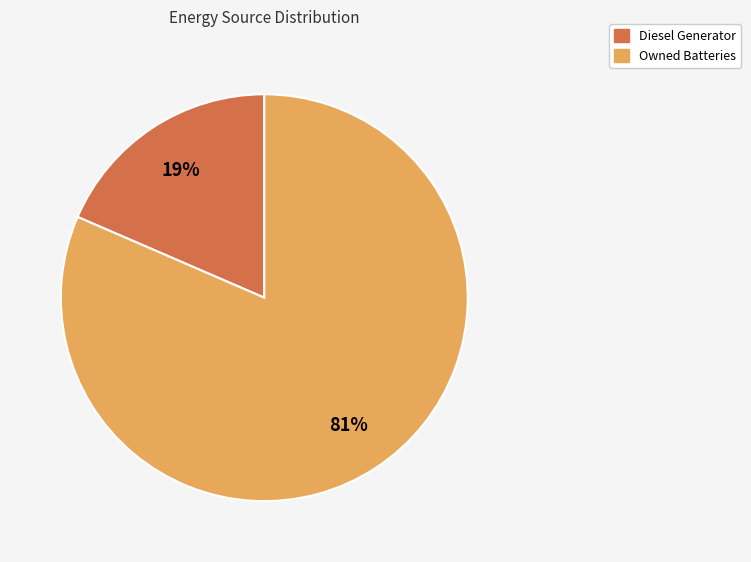

Does any single category account for the majority?

Yes